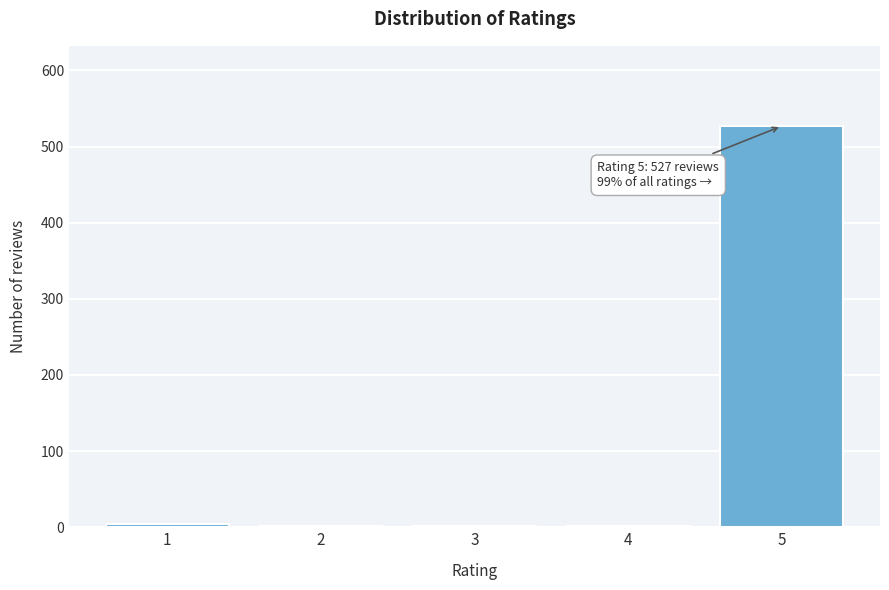

What is the sum of all values?

535